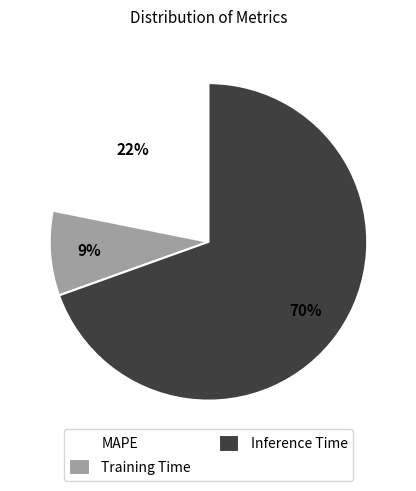

Do Training Time and Inference Time together represent more than half of the pie?

Yes